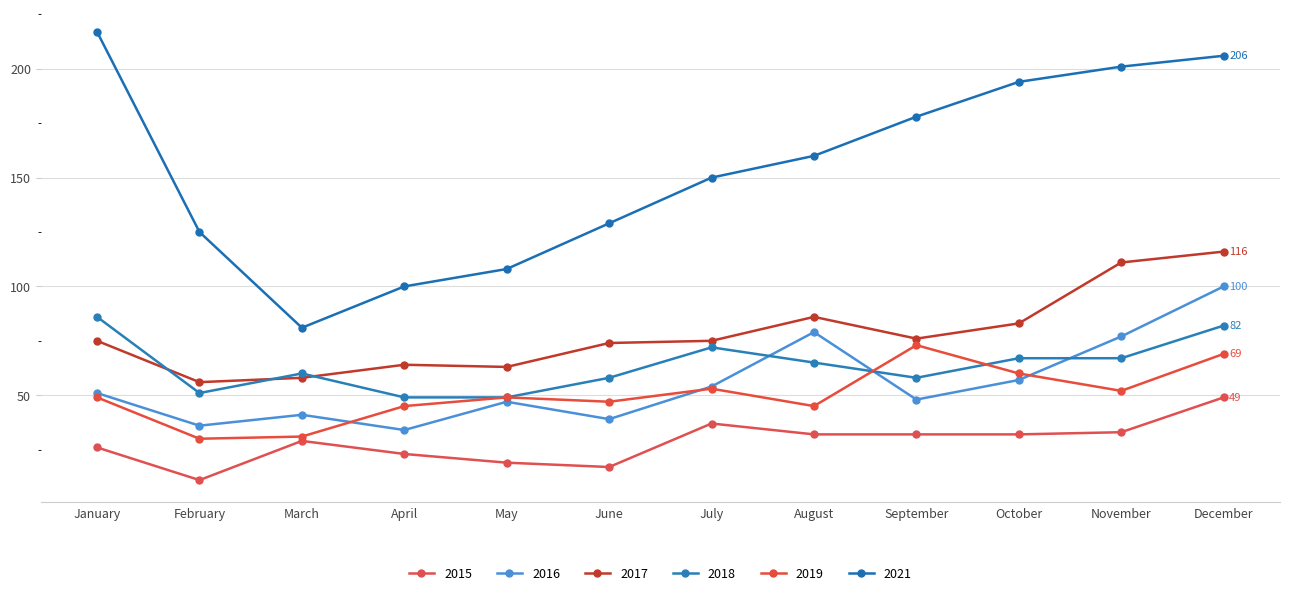

What is the value of the 2021 point at the 5th from the left?

108